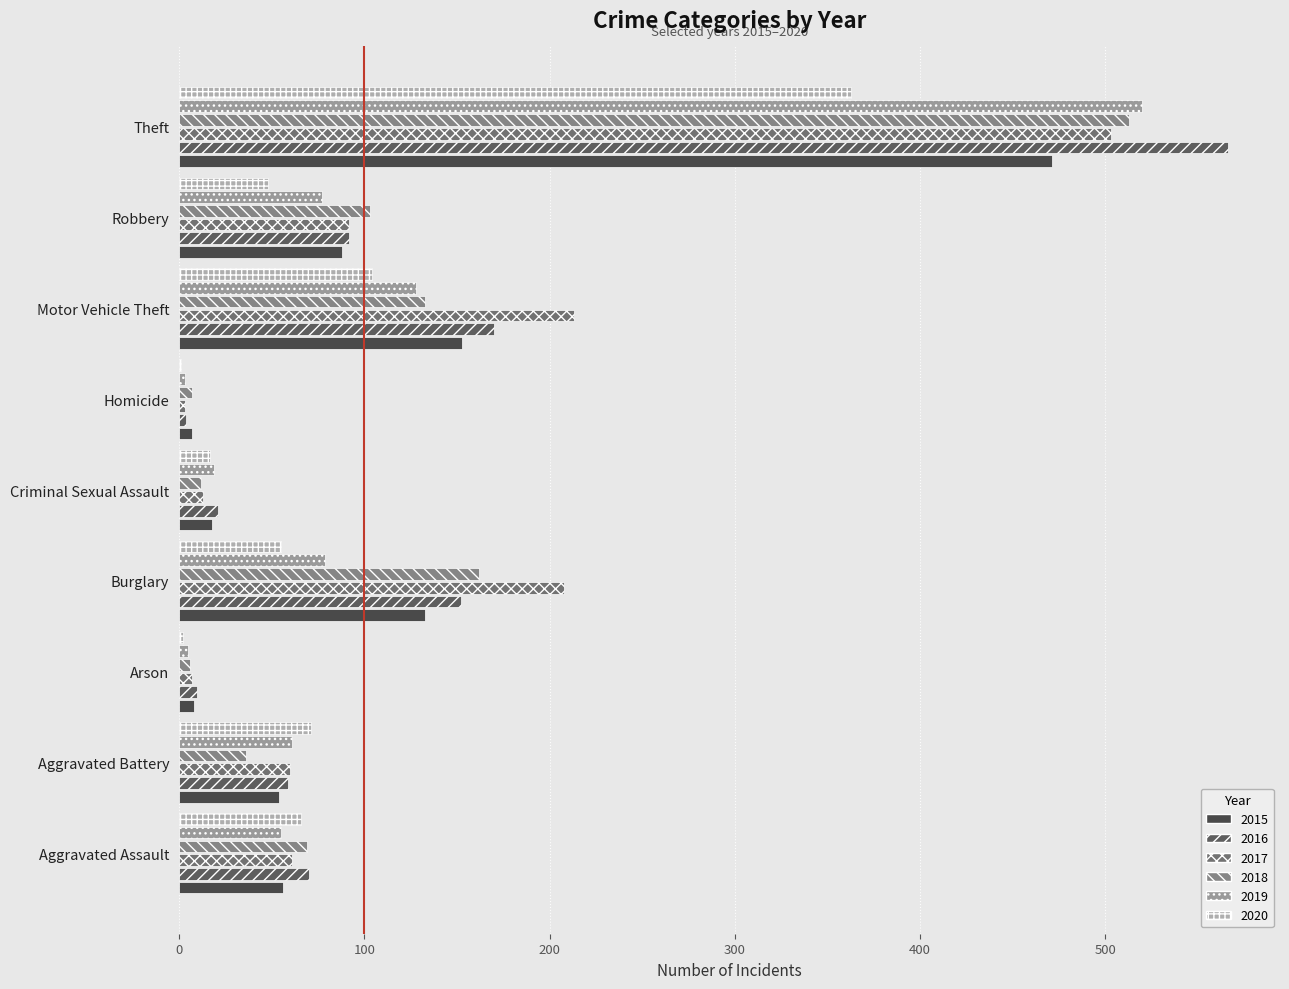

Which series has the largest range (max minus min)?

2016